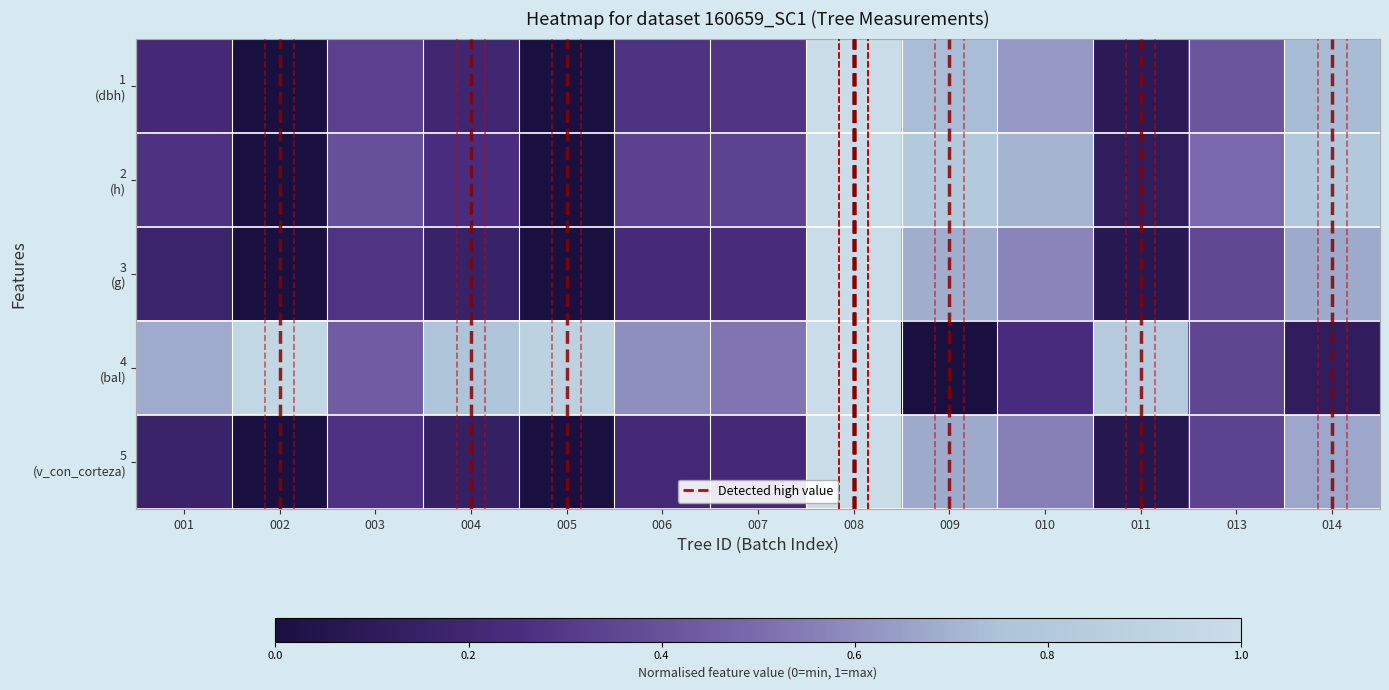

Which series has the largest range (max minus min)?

1 (dbh)